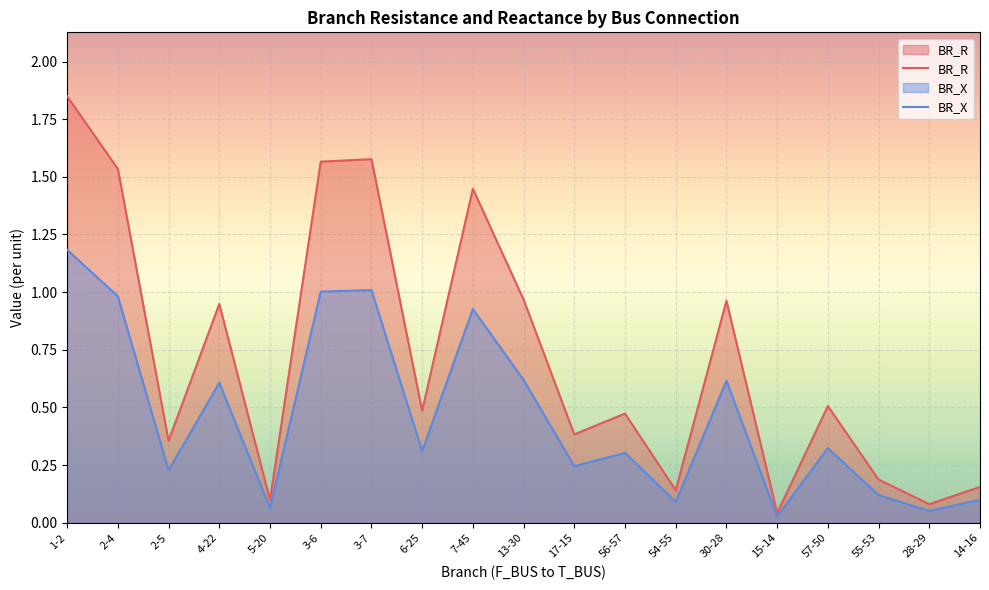

What is the label of the 5th point from the left?

5-20